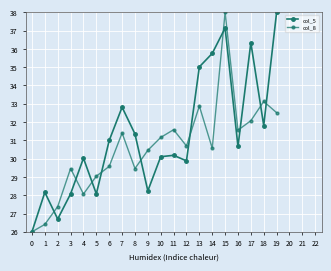

Between 6 and 13, which series saw the biggest shift?

col_5